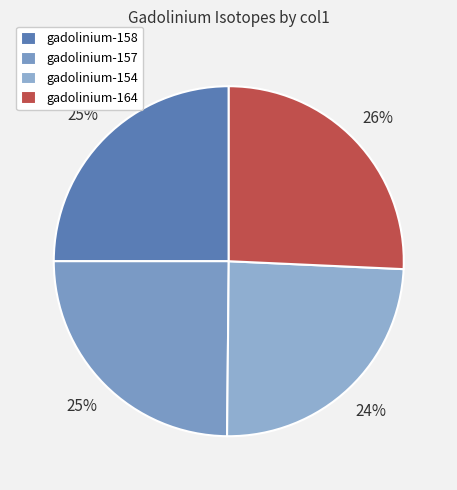

Is gadolinium-157 the majority of the pie?

No